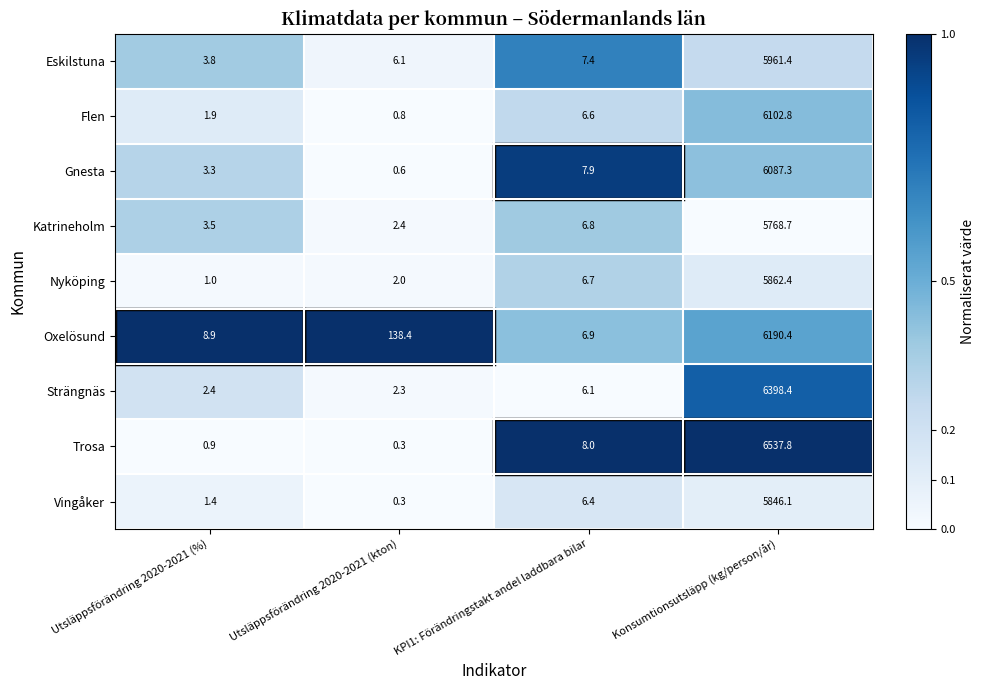

What is the difference between the highest and lowest values at Utsläppsförändring 2020-2021 (kton)?

138.1